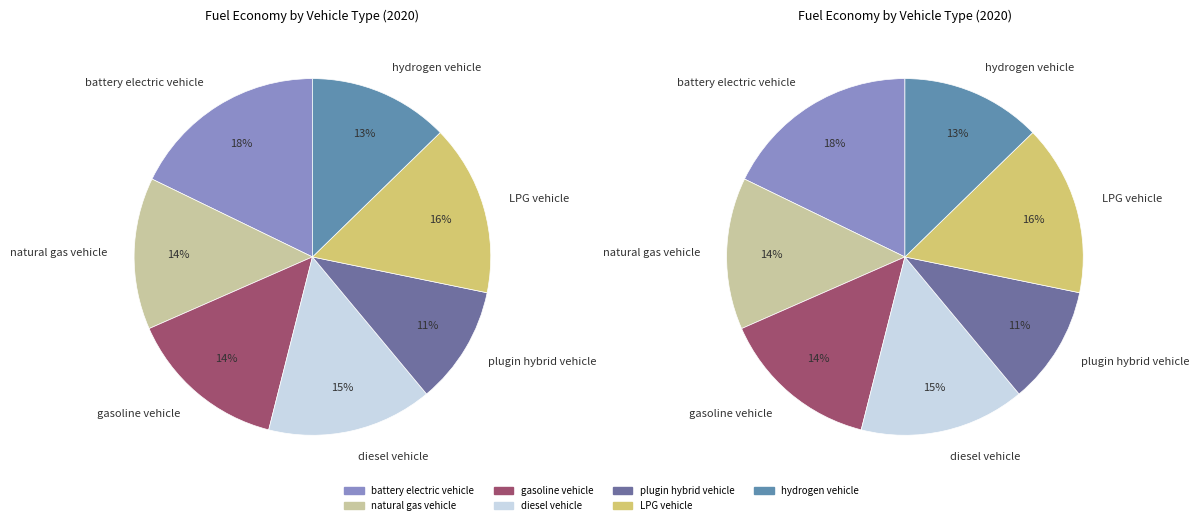

What percentage is NOT represented by hydrogen vehicle?

87.3%